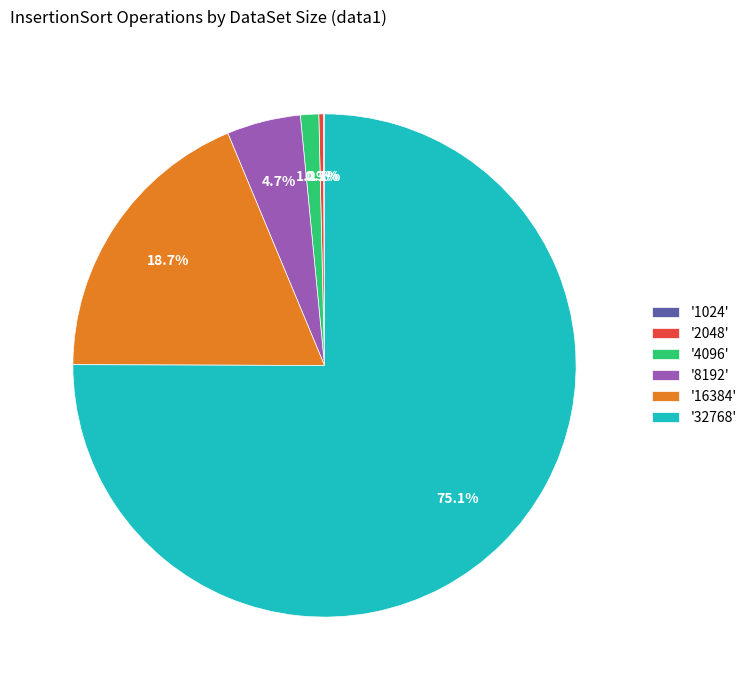

What is the largest slice in the pie chart?

'32768'